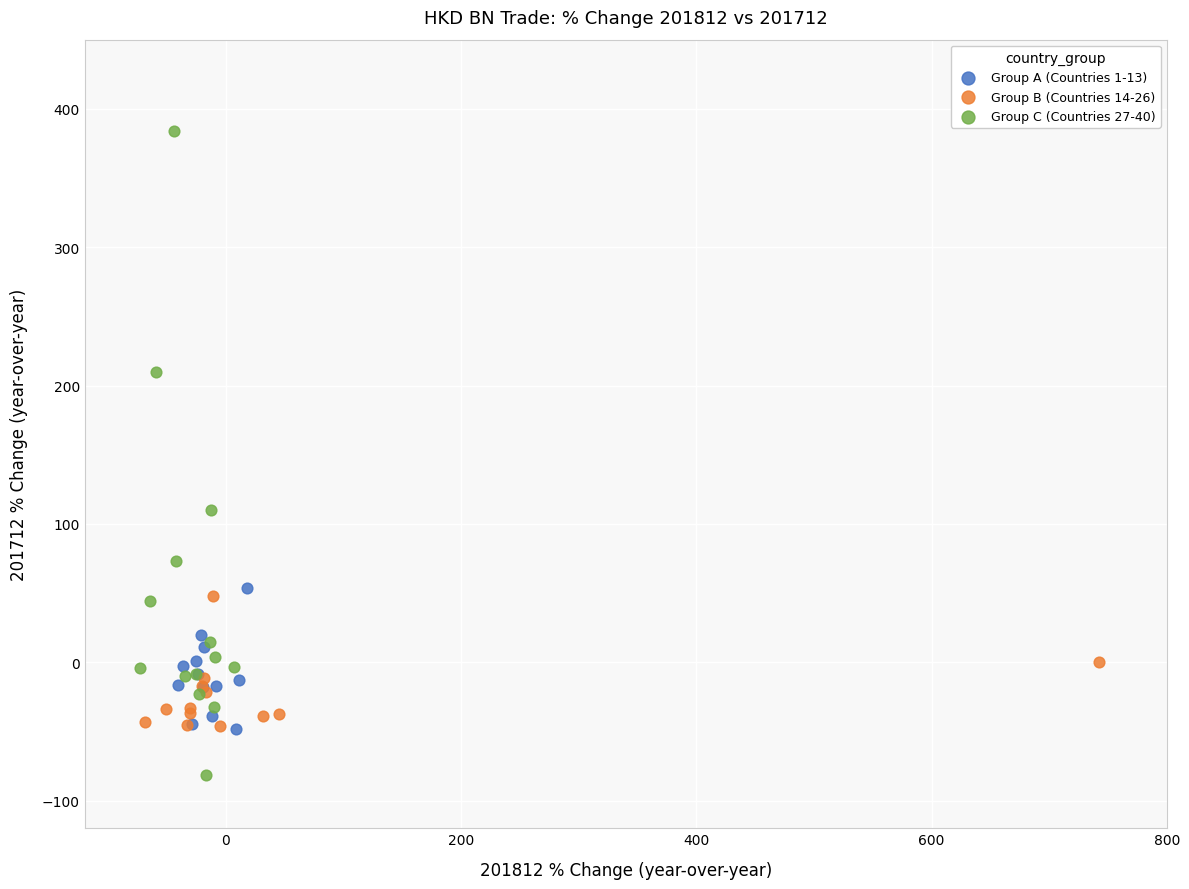

What are all the series names shown in the legend?

Group A (Countries 1-13), Group B (Countries 14-26), Group C (Countries 27-40)